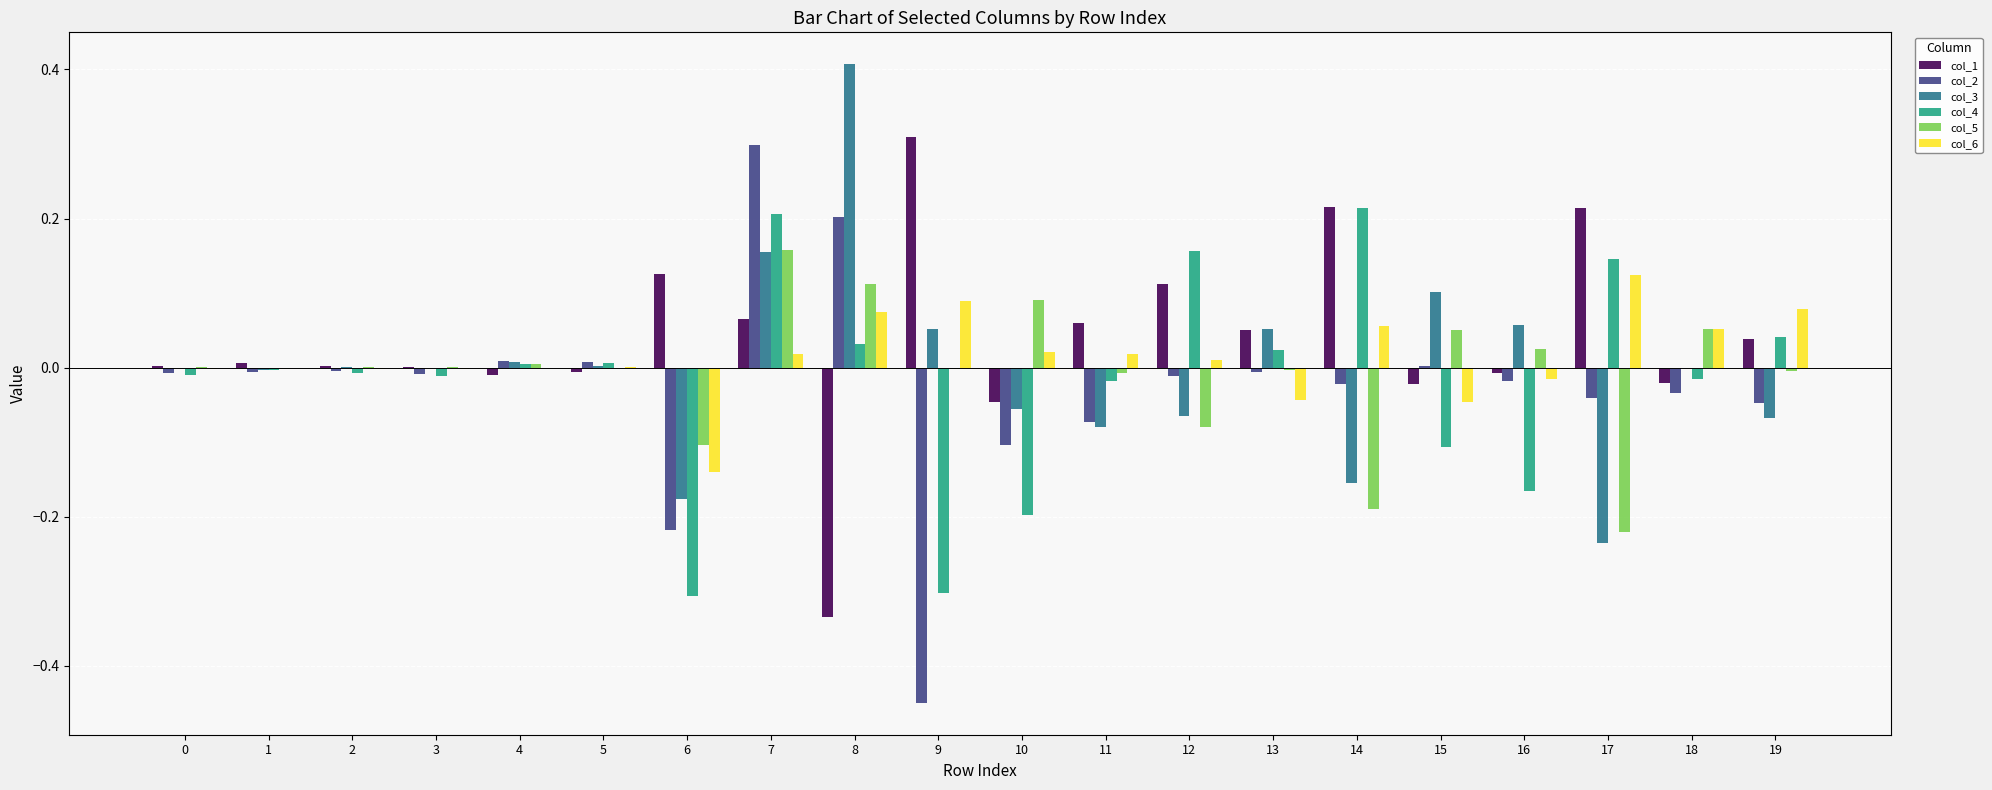

True or false: col_1 has a value of -0.0 at 16.

True